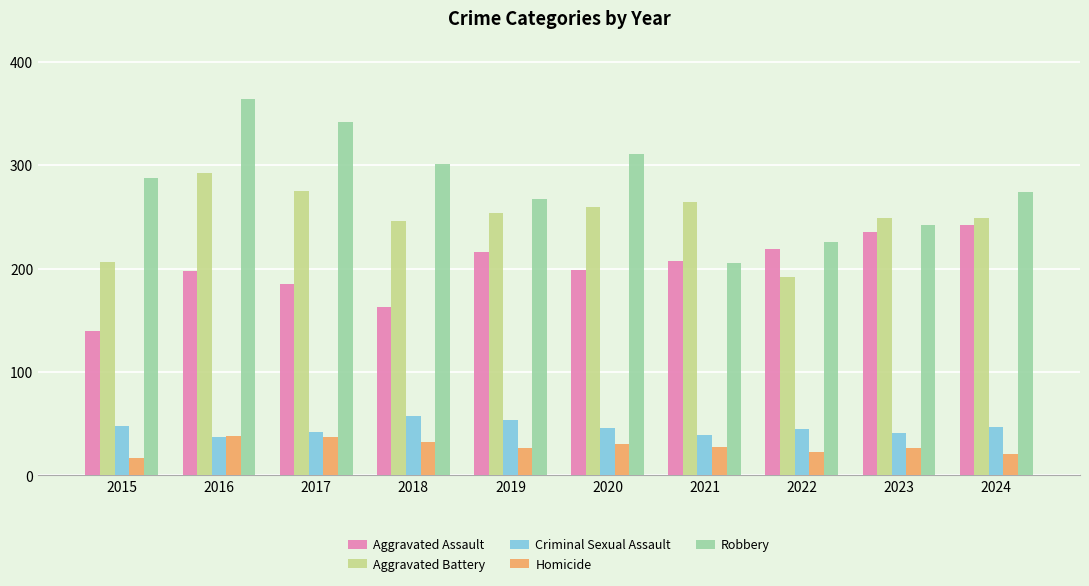

What is the spread (max minus min) of values at 2018?

269